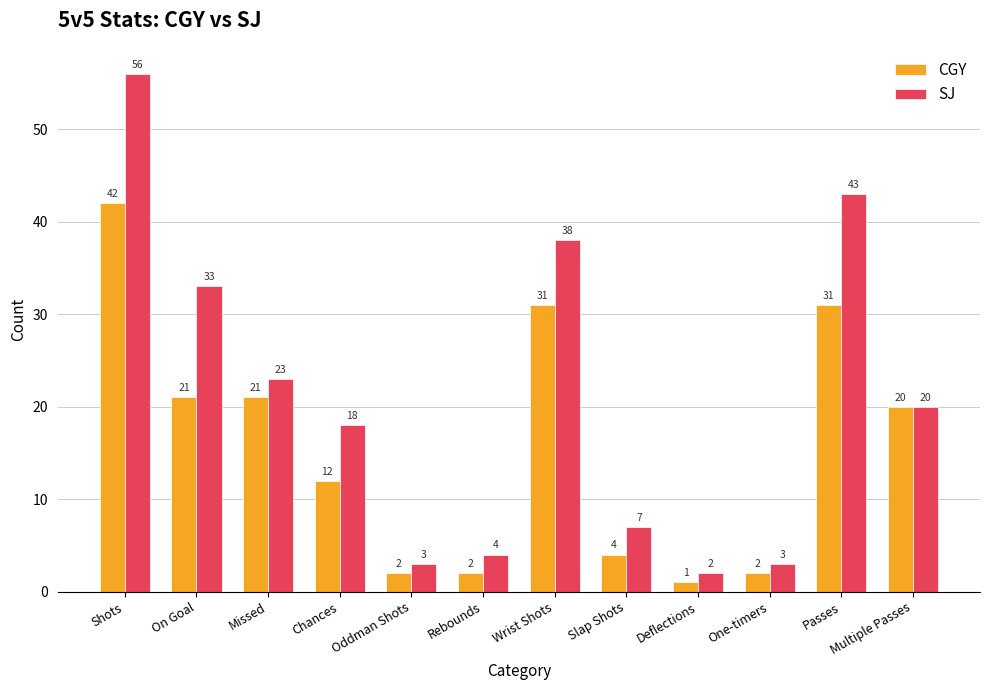

Where does the SJ series first go above 20?

Shots